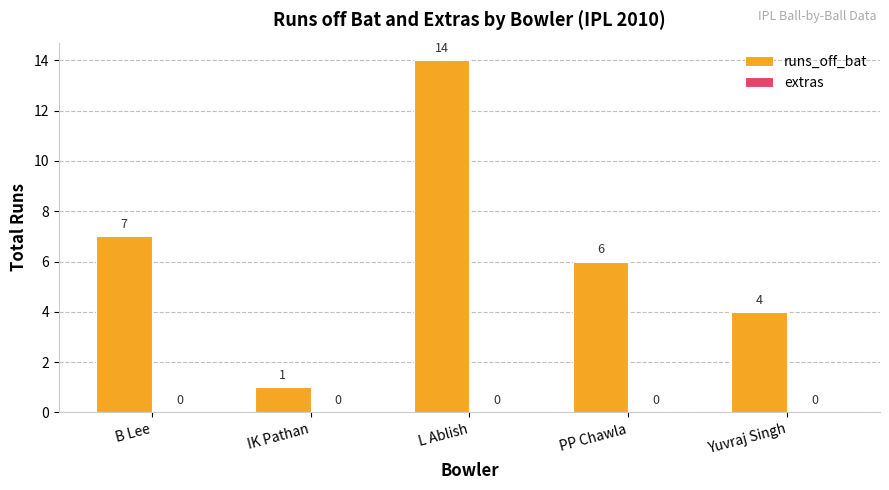

Rank the categories by value from highest to lowest.

L Ablish, B Lee, PP Chawla, Yuvraj Singh, IK Pathan